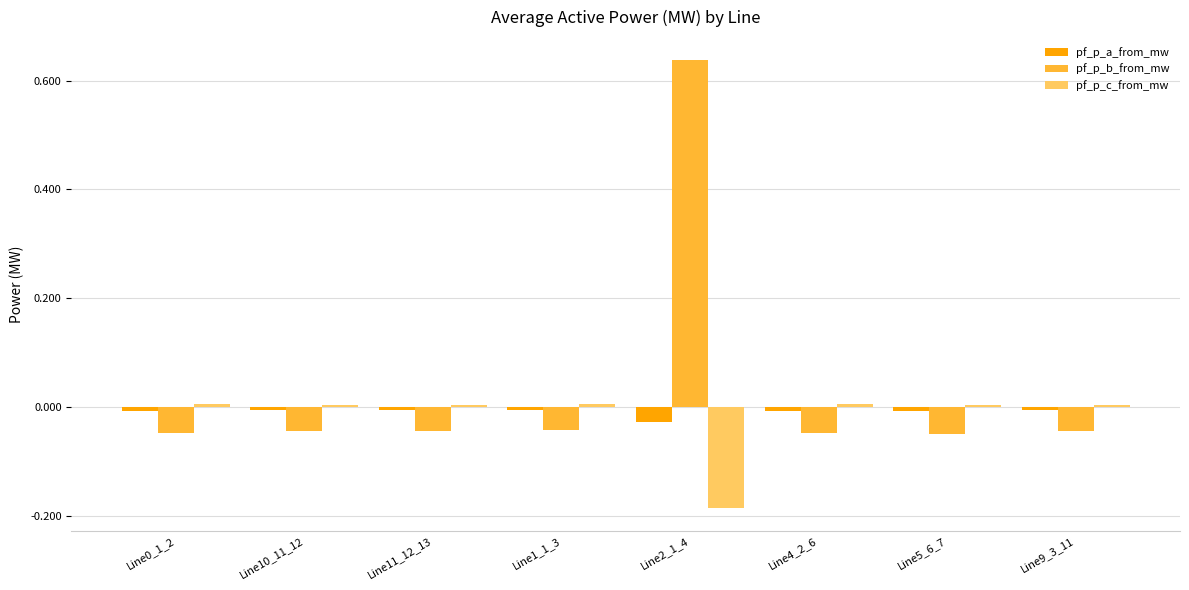

How many data points in pf_p_b_from_mw are above 0?

1